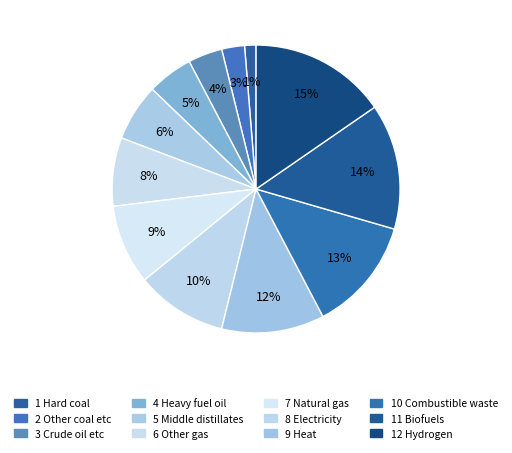

How many slices are in this pie chart?

12